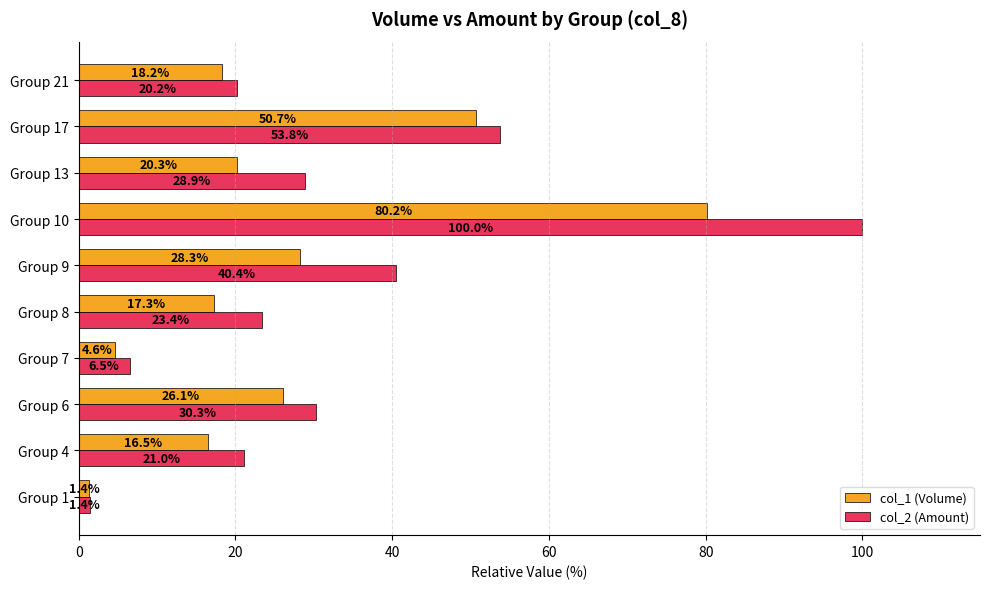

The col_2 (Amount) series shows 40.4 at Group 9. True or false?

True